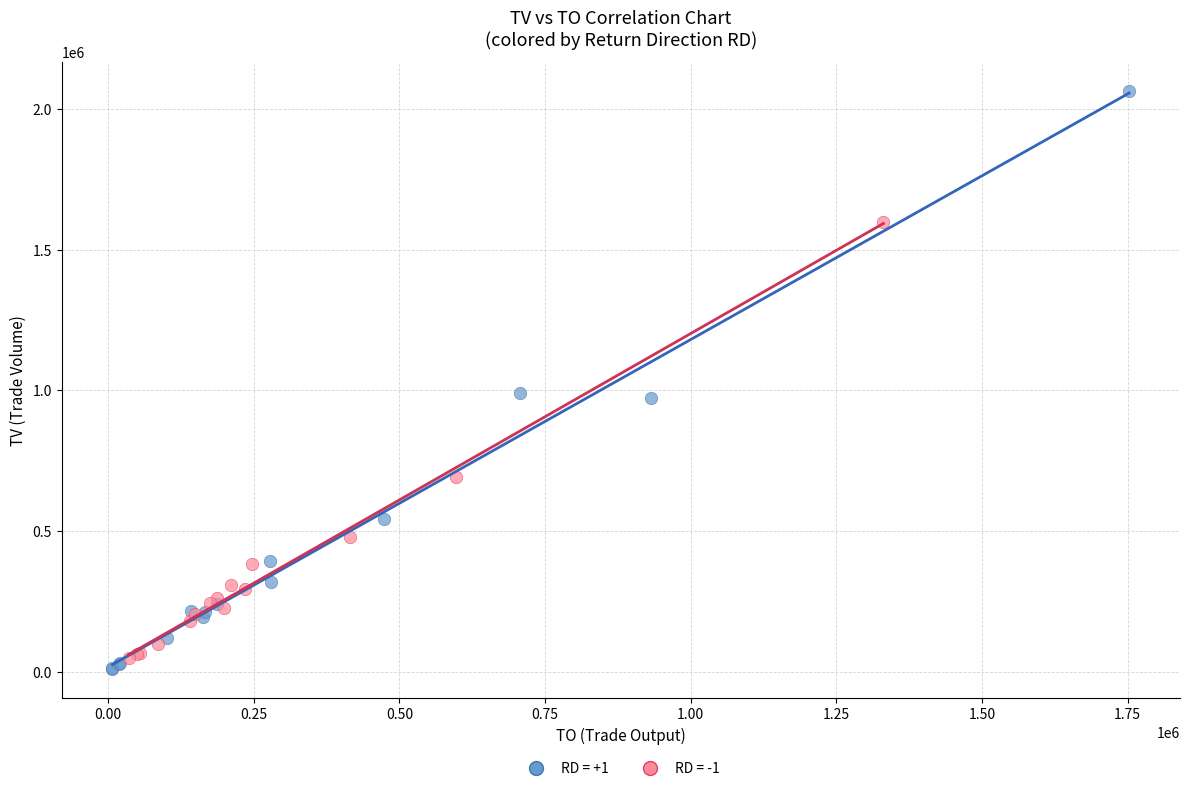

Which series reaches the maximum Y coordinate?

RD = +1